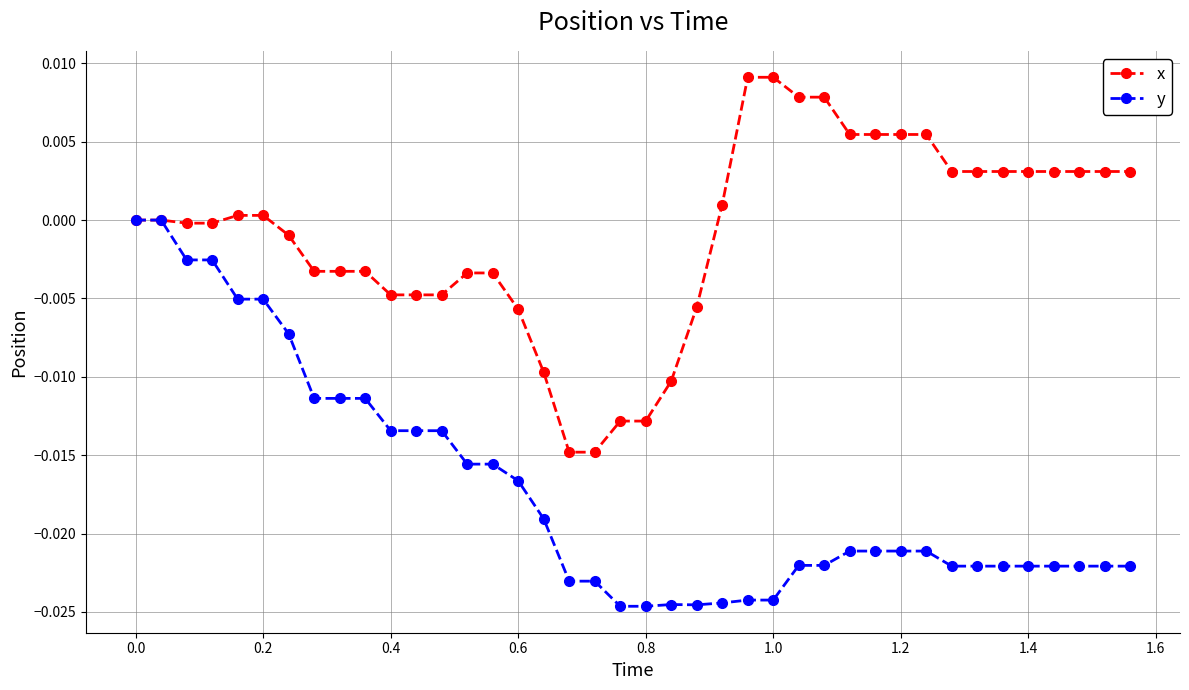

List the series in order of their peak value, lowest first.

y, x